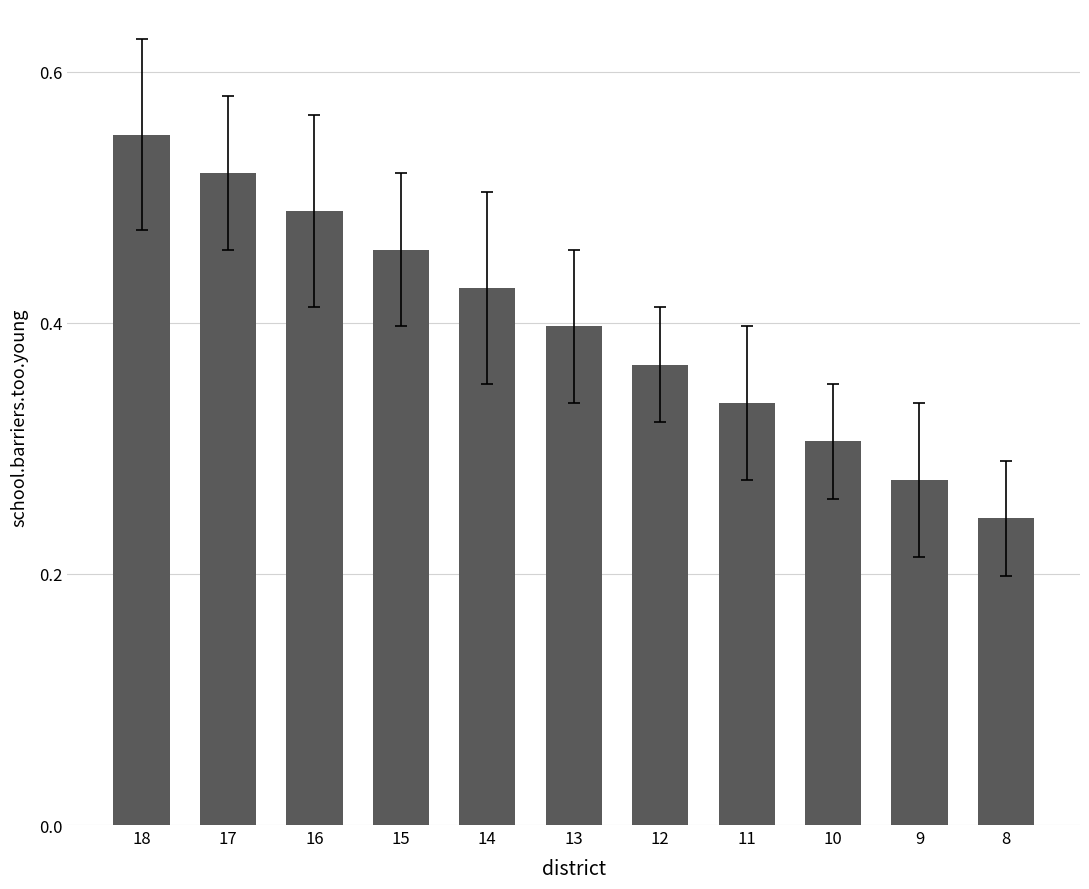

Which has a higher value, 12 or 16?

16